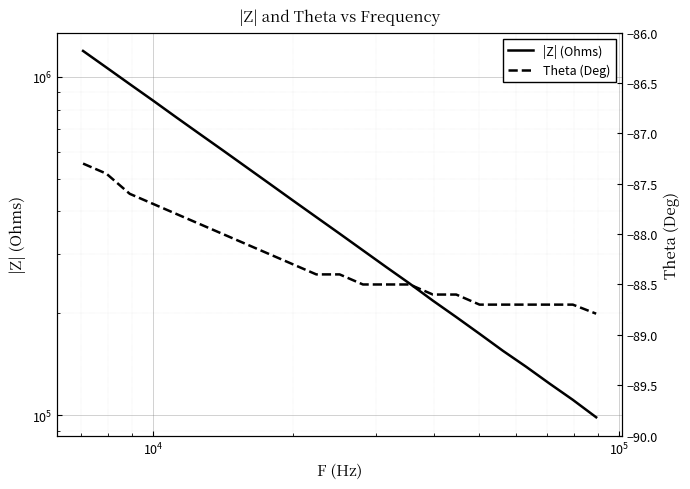

Rank the series by their average value, from lowest to highest.

Theta (Deg), |Z| (Ohms)